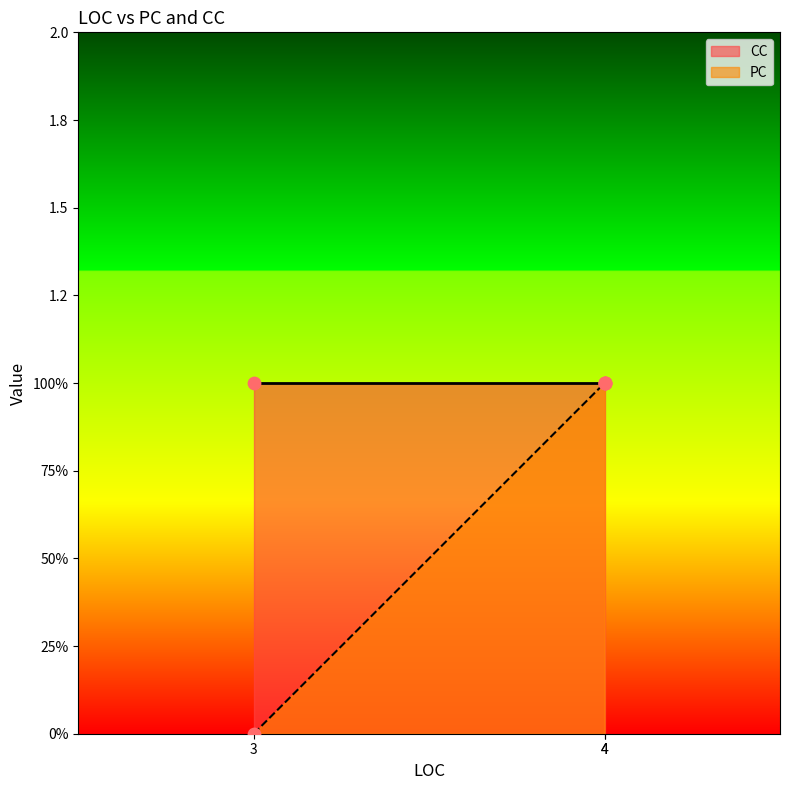

What is the total value across all series at 4?

2